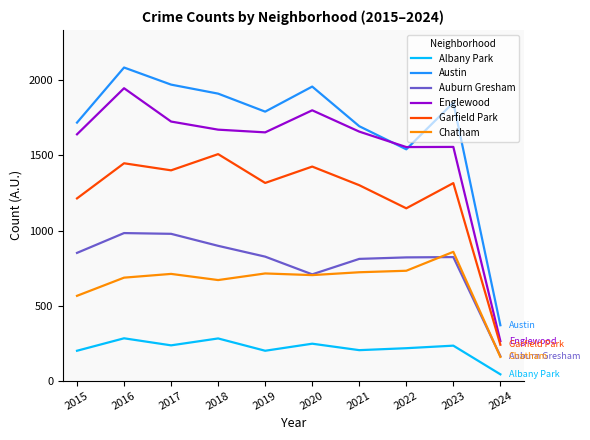

Which series has the widest spread of values?

Austin